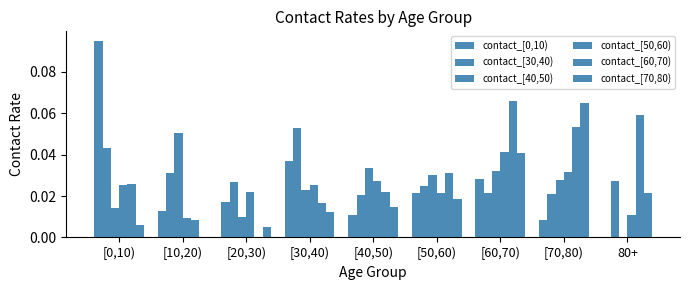

Which series has the largest total across all categories?

contact_[60,70)